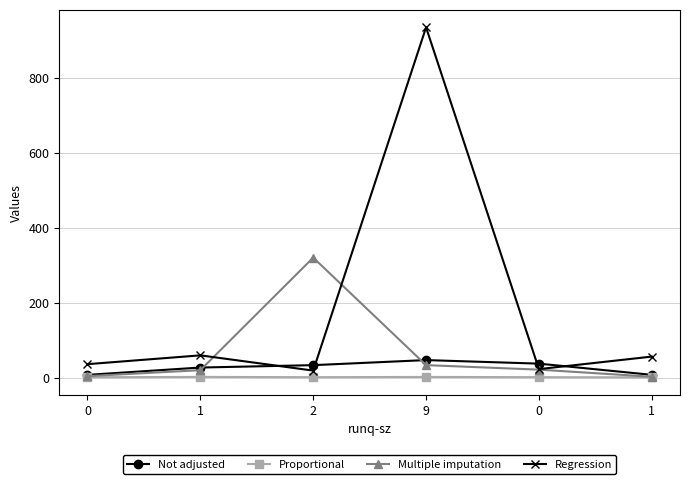

True or false: Proportional has more than 2 points higher than both neighbors.

False